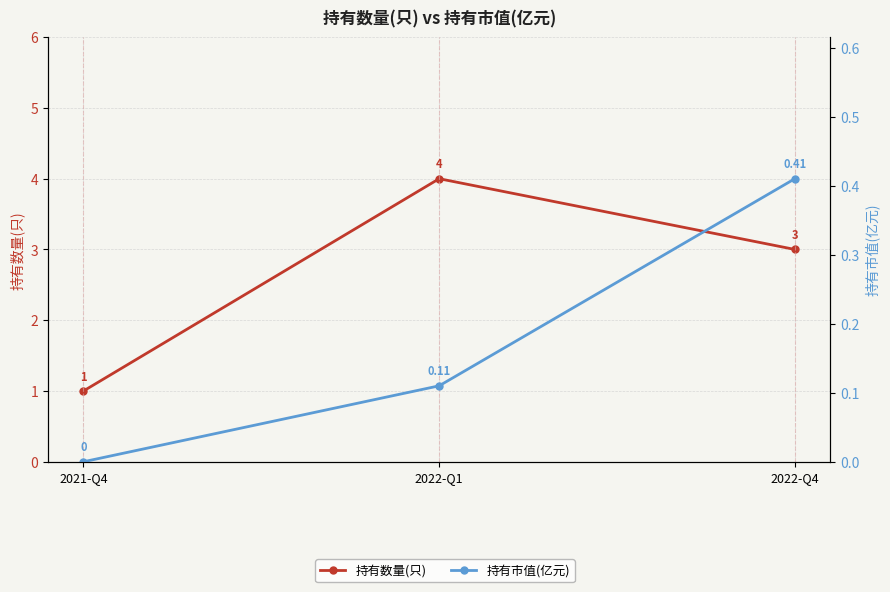

Which has a higher value, 2022-Q1 or 2021-Q4?

2022-Q1